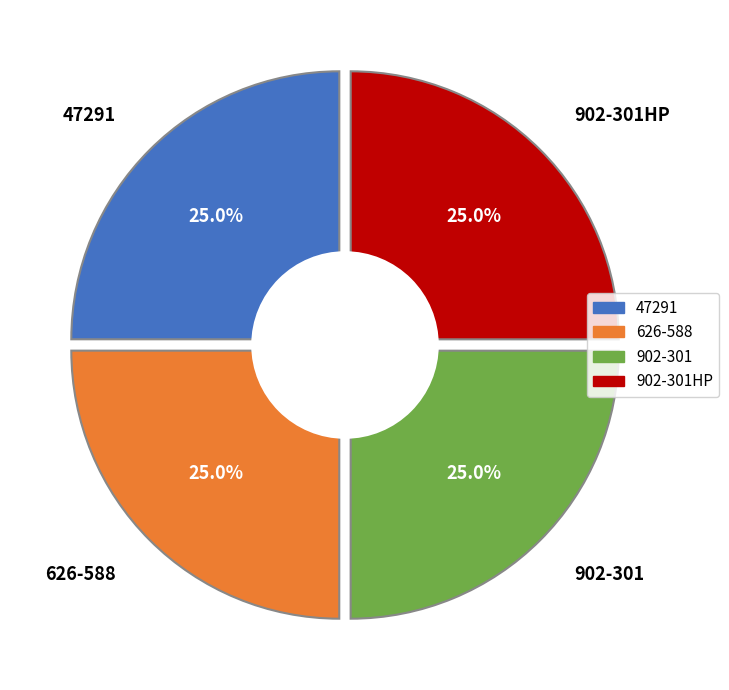

How much of the chart is everything except 47291?

75.0%